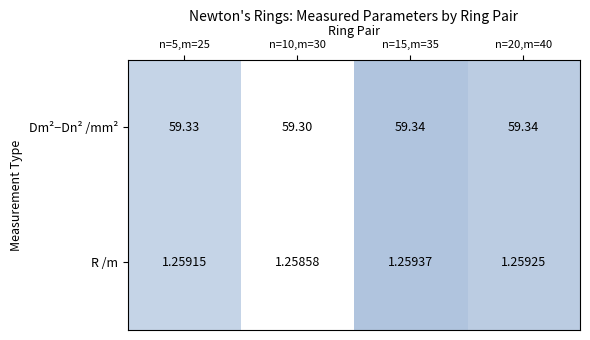

What is the greatest value displayed?

59.3